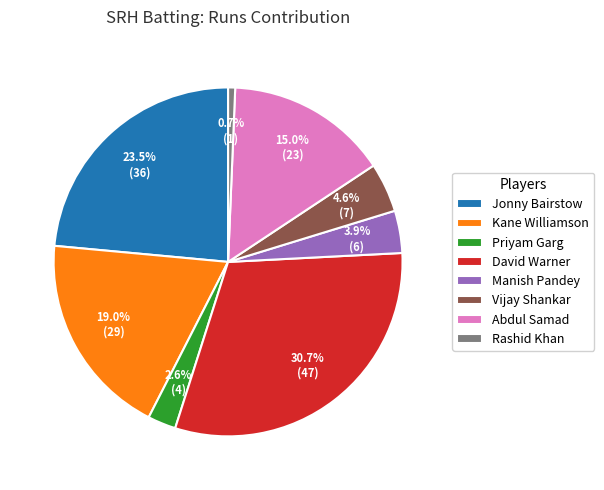

Approximately how many times larger is the value at Jonny Bairstow compared to Vijay Shankar?

5.1